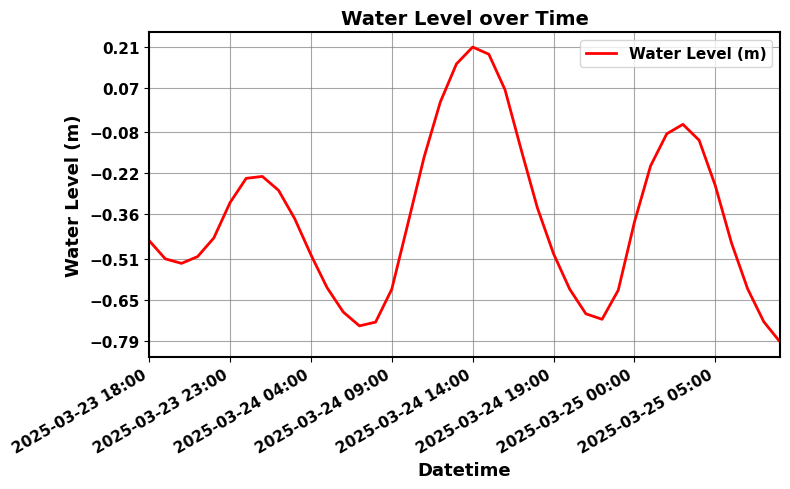

What is the minimum value shown in the chart?

-0.8